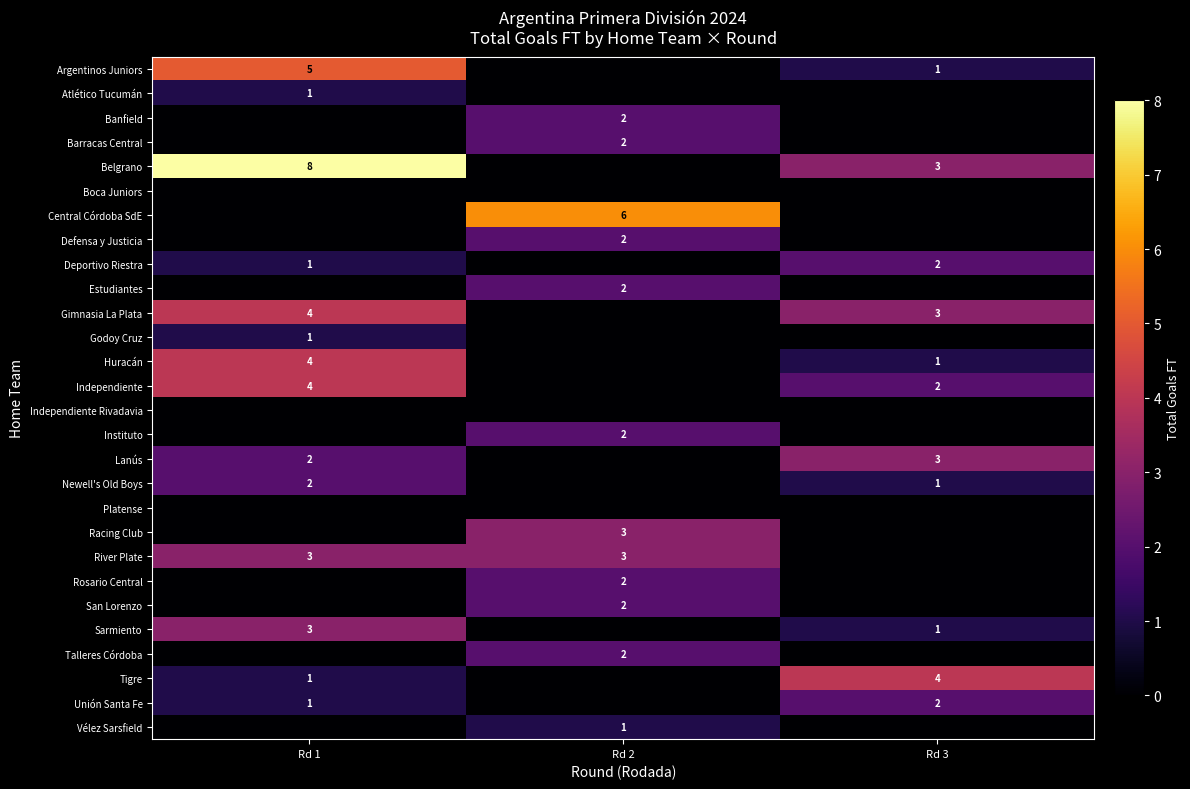

The value of Estudiantes at Rd 2 is 1. True or false?

False